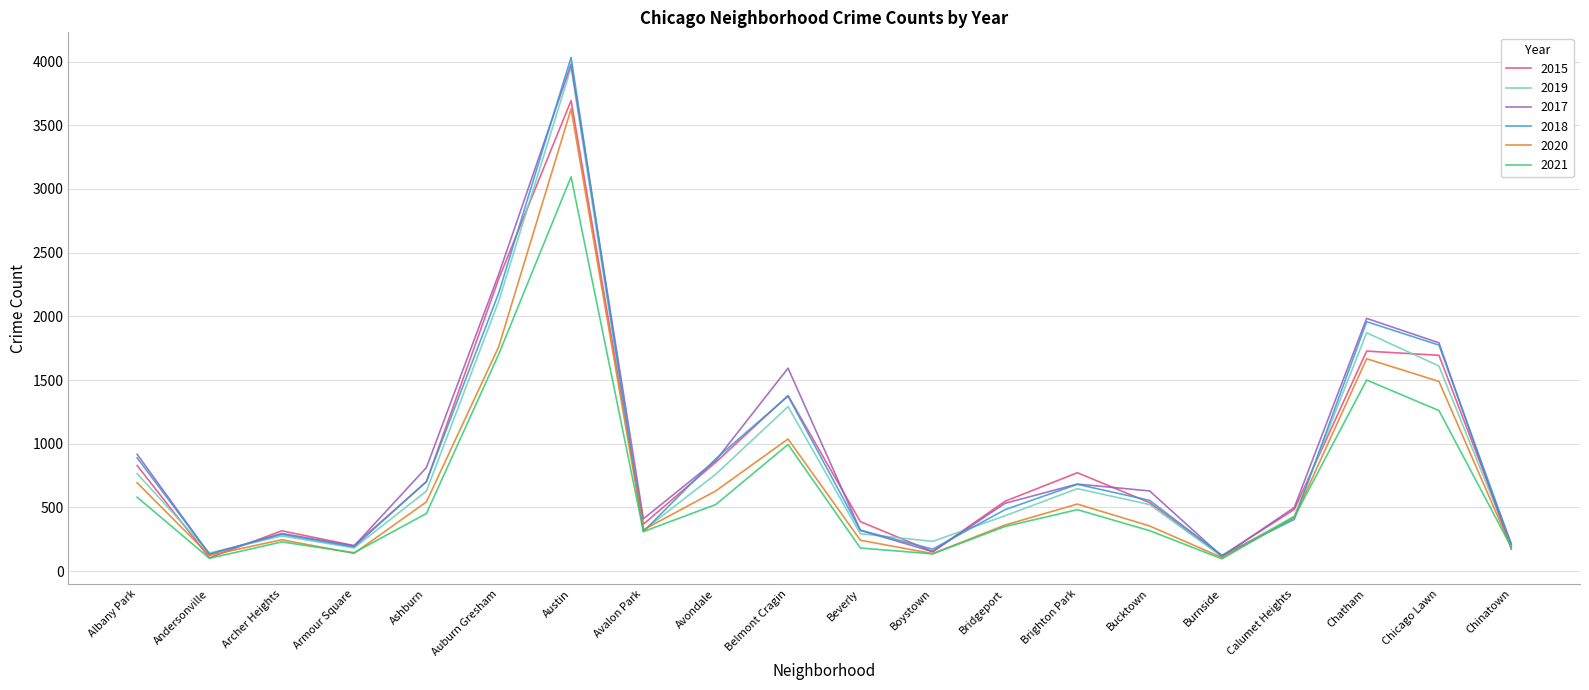

What is the difference between the maximum and minimum values in the 2019 series?

3840